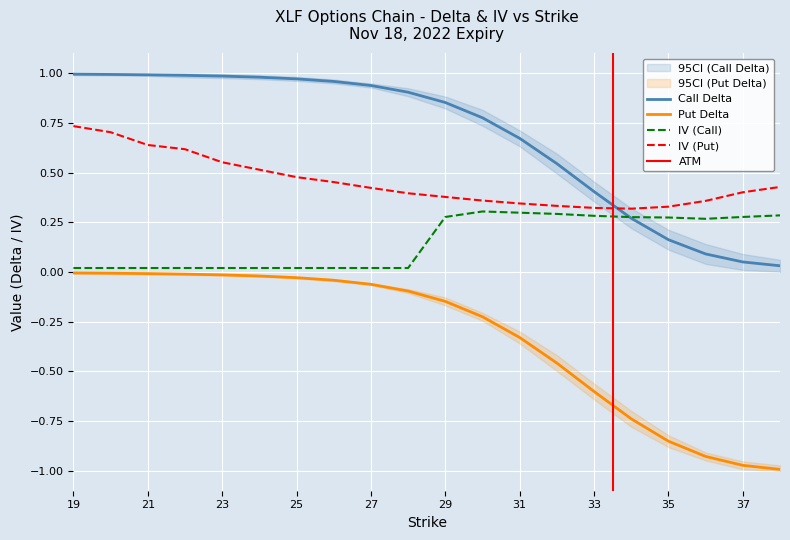

True or false: iv_P has a value of 0.4 at 37.

True